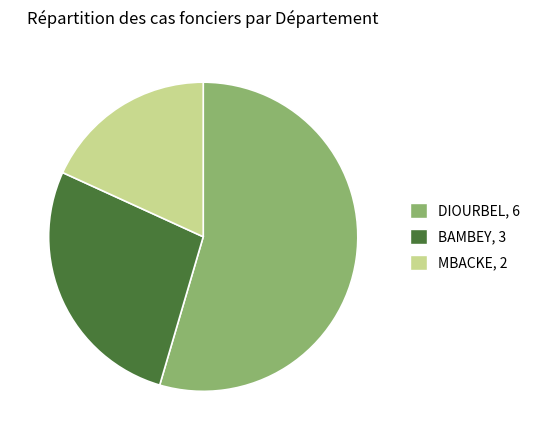

How many slices are in this pie chart?

3